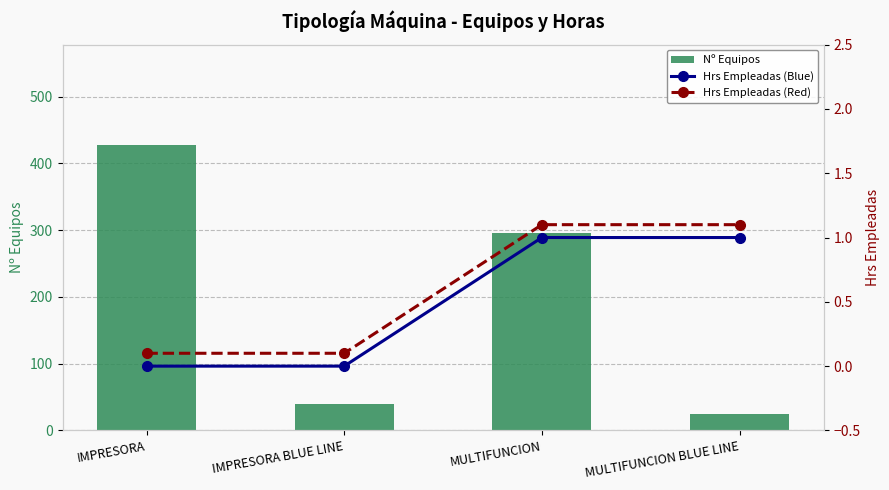

Reading left to right, list all the values displayed in this chart.

Nº Equipos: IMPRESORA=428.0	IMPRESORA BLUE LINE=40.0	MULTIFUNCION=296.0	MULTIFUNCION BLUE LINE=24.0
Hrs Empleadas (Blue): IMPRESORA=0.0	IMPRESORA BLUE LINE=0.0	MULTIFUNCION=1.0	MULTIFUNCION BLUE LINE=1.0
Hrs Empleadas (Red): IMPRESORA=0.1	IMPRESORA BLUE LINE=0.1	MULTIFUNCION=1.1	MULTIFUNCION BLUE LINE=1.1